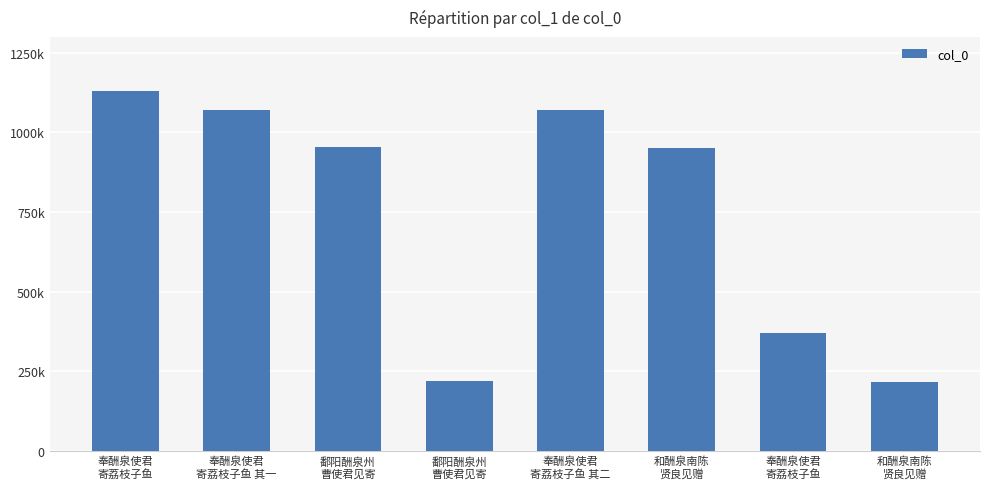

What is the approximate value at 和酬泉南陈
贤良见赠?

952821